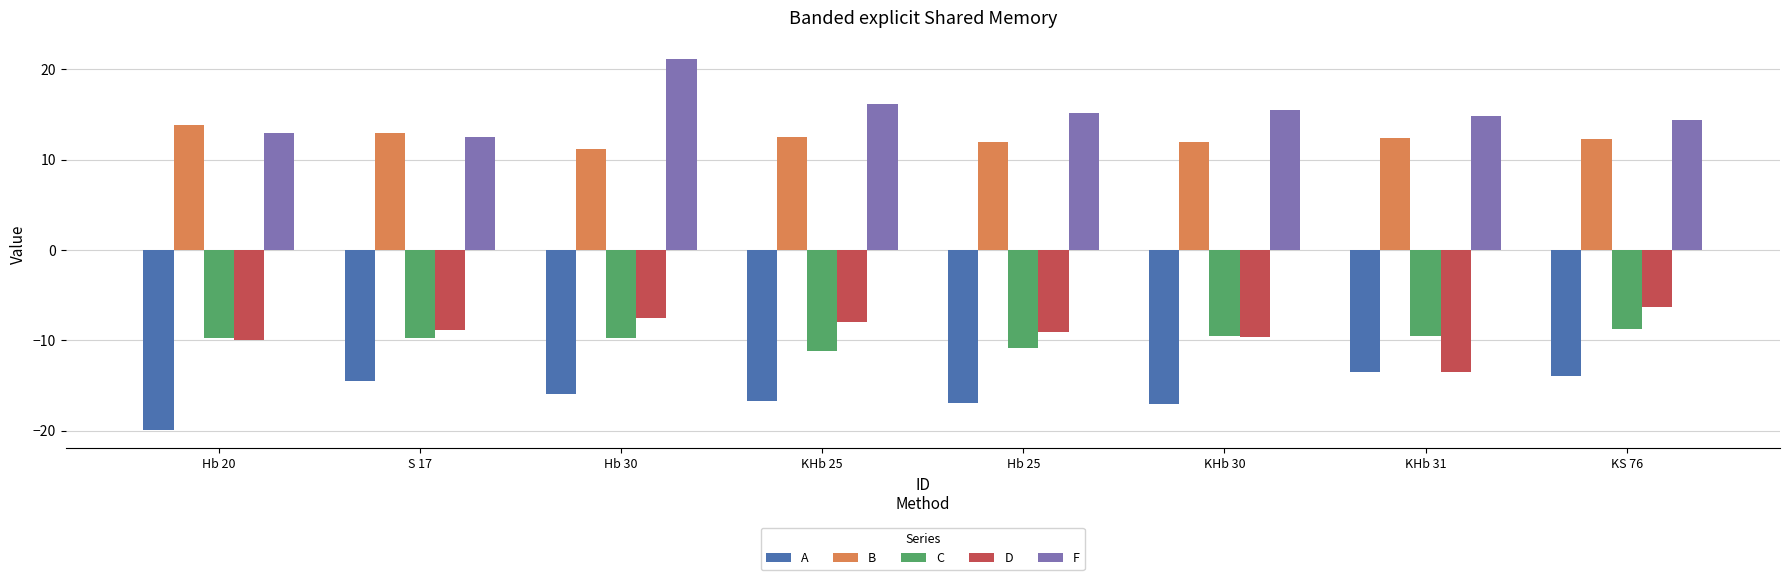

The D series shows -13.5 at KHb 31. True or false?

True